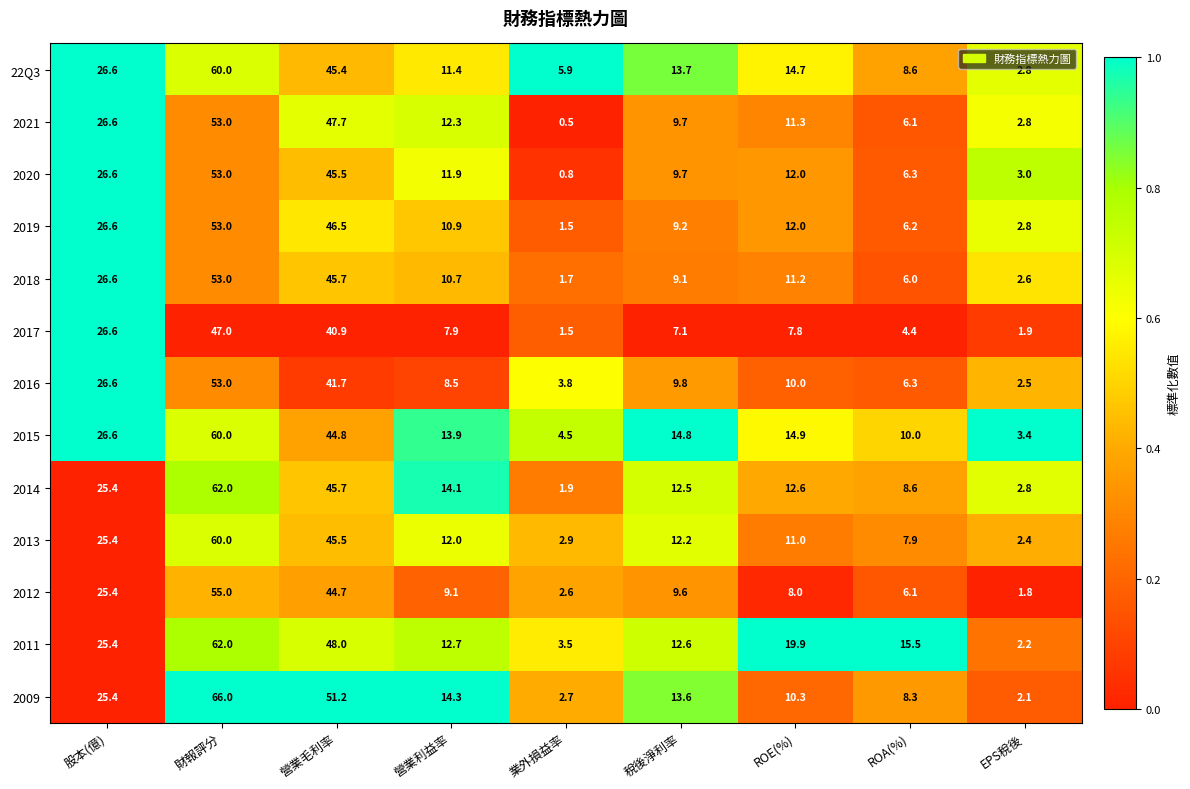

The value of 2013 at 營業毛利率 is 12.1. True or false?

False